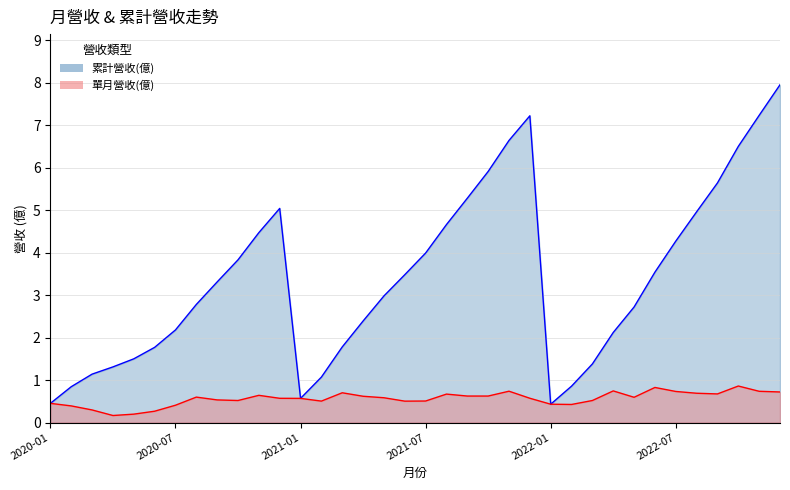

Which label corresponds to the smallest value in the chart?

2020-04